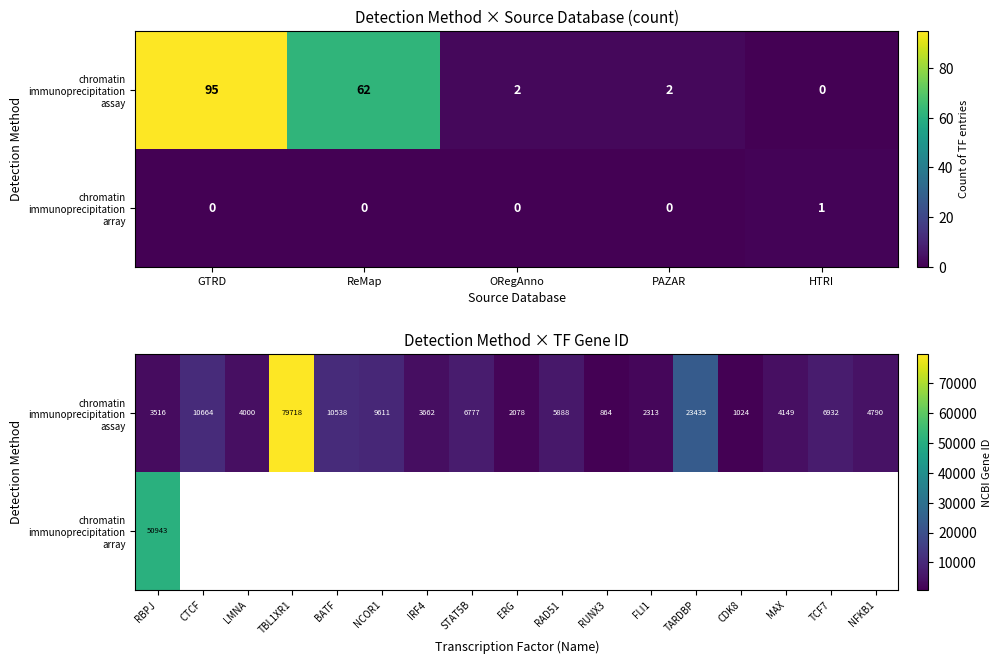

At which category is the sum across all series the highest?

RBPJ